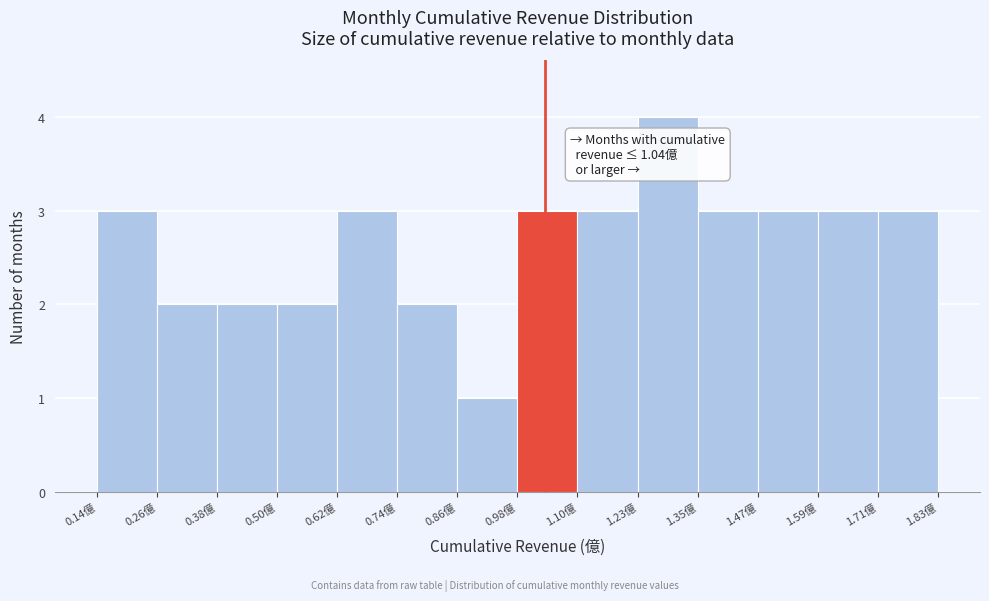

Over which range of the x-axis is the bar tallest?

1.22 to 1.34